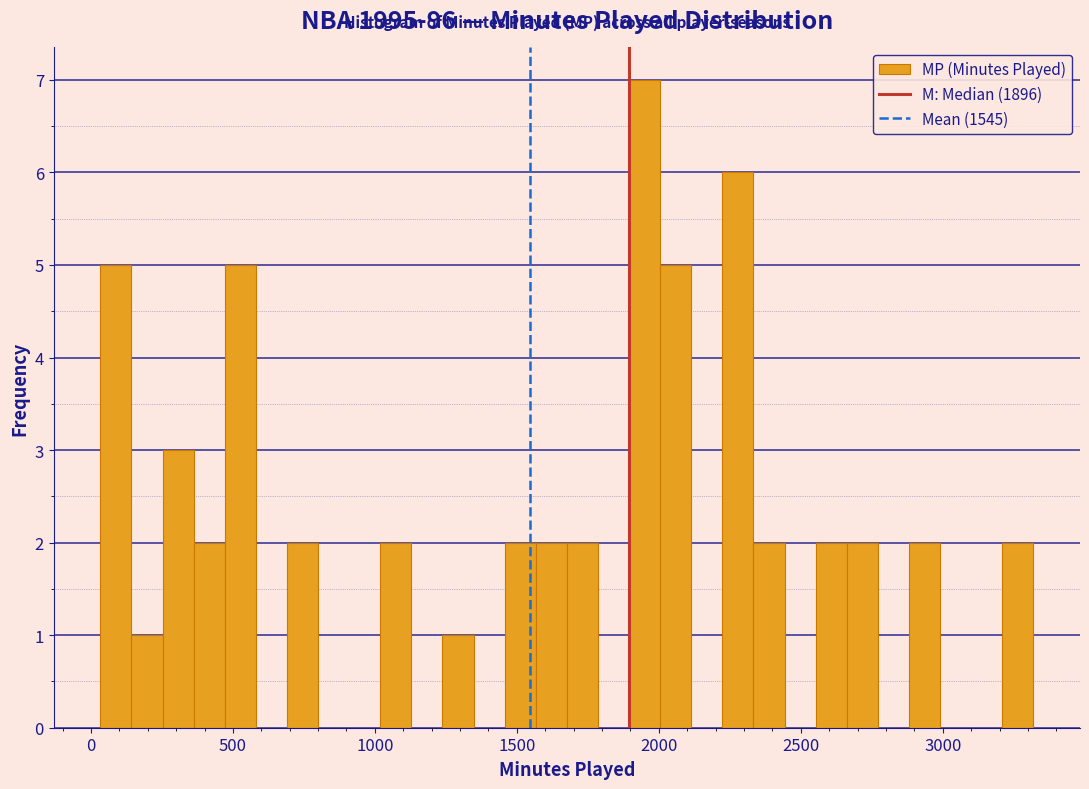

Around what value on the x-axis is the tallest bar? Give the approximate position of its centre, as read against the axis.

1950